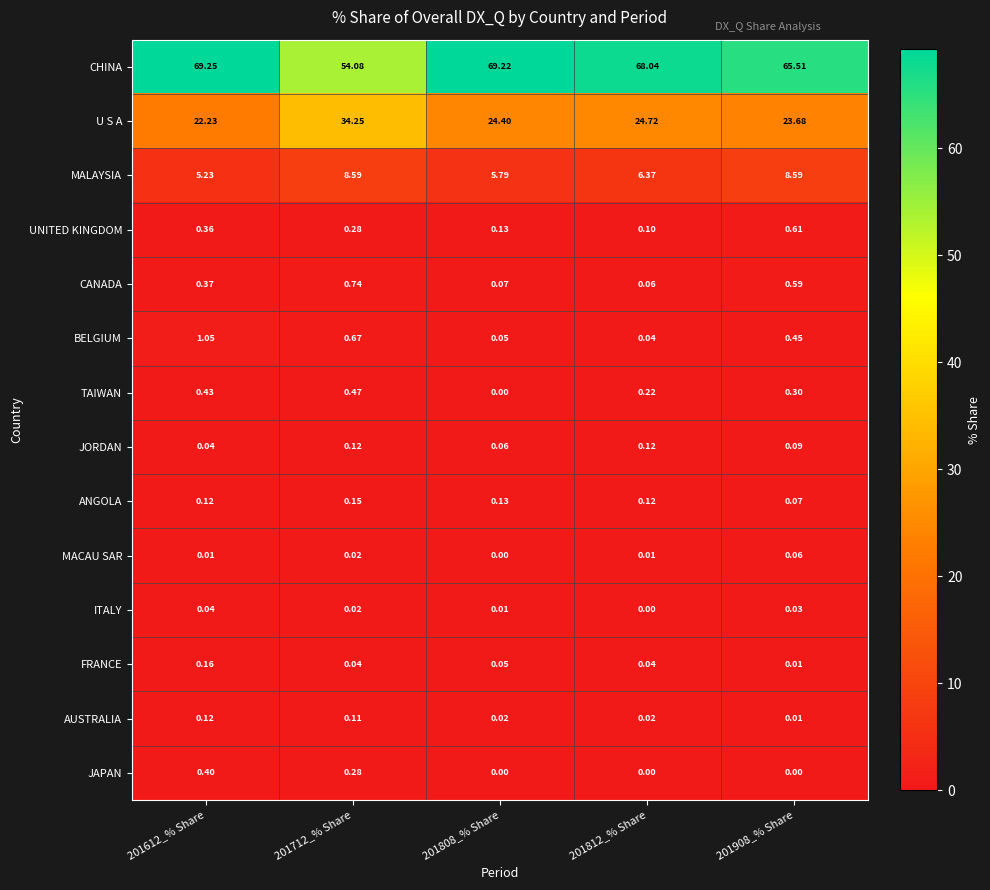

Is the value of ITALY at 201612_% Share greater than the value of MACAU SAR at 201812_% Share?

Yes